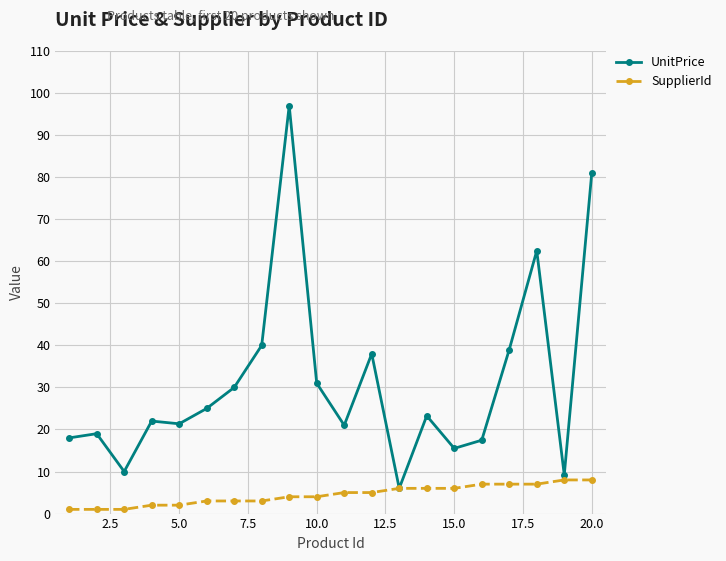

What is the highest value of the UnitPrice series?

97.0